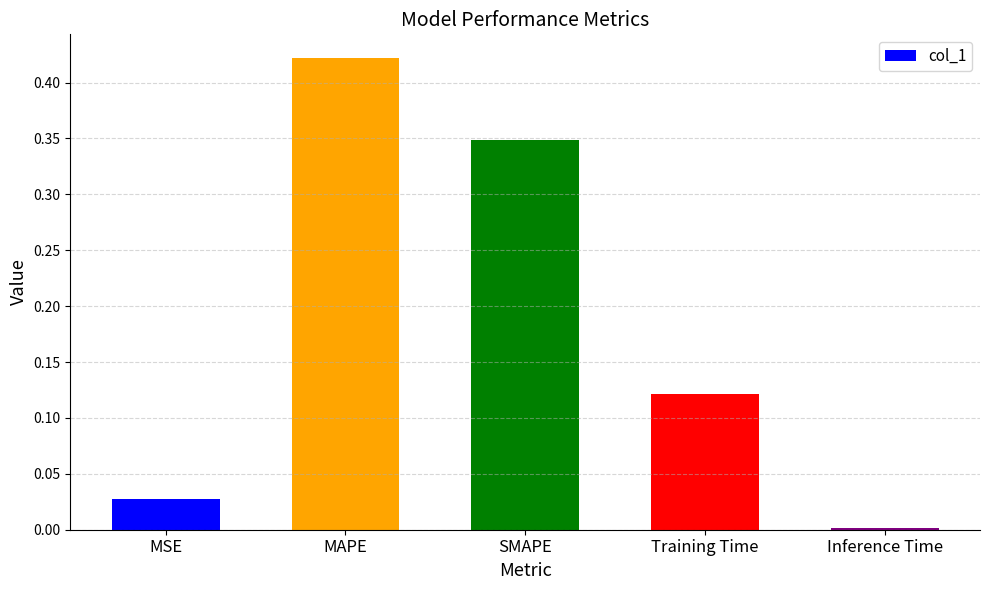

The chart shows a value of 0.0 at Inference Time. True or false?

True